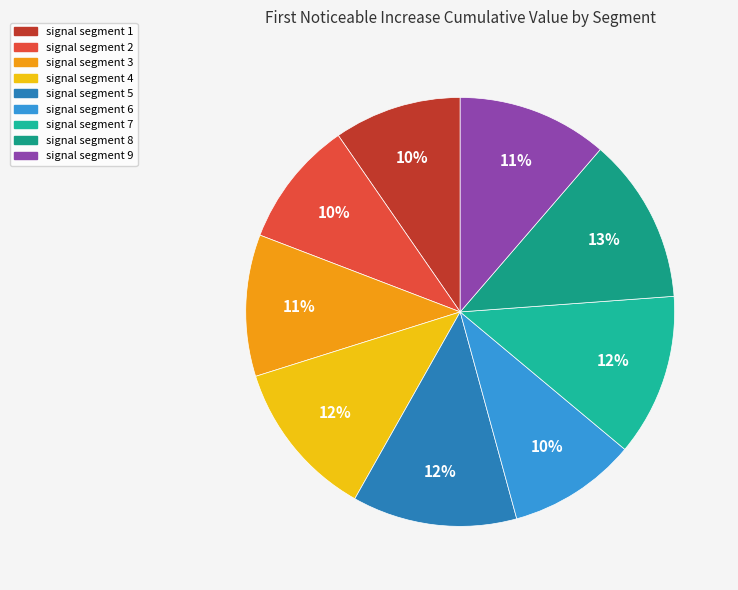

True or false: signal segment 4 accounts for 18% of the total.

False